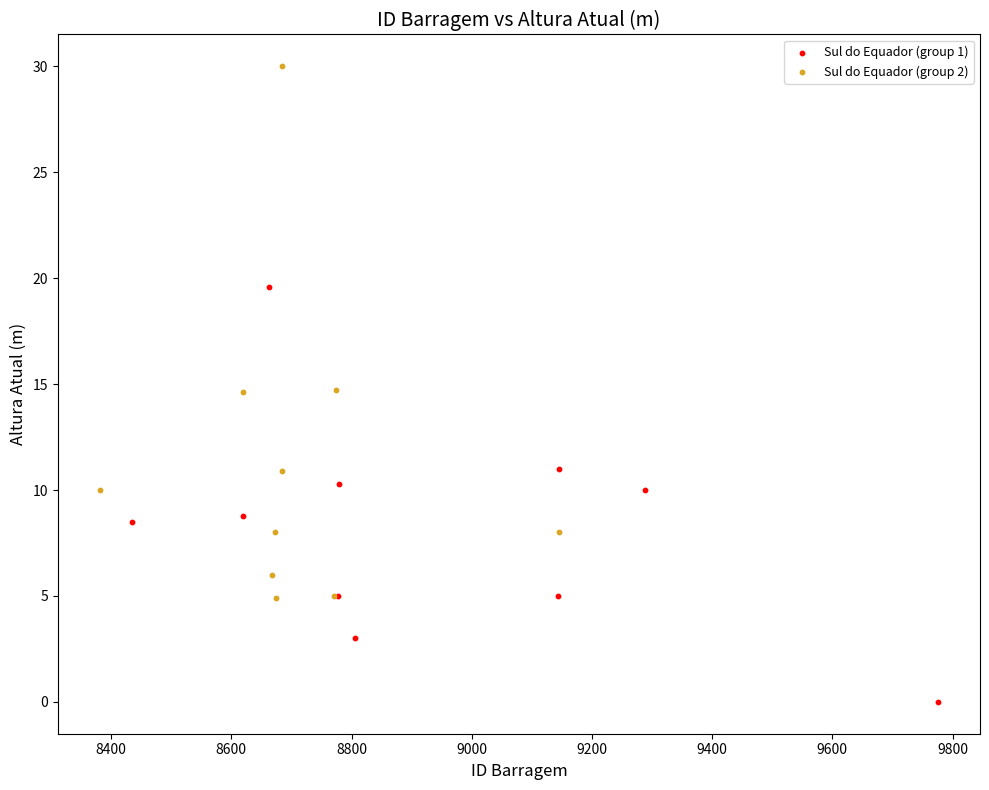

Which series contains the lowest Y value?

Sul do Equador (group 1)